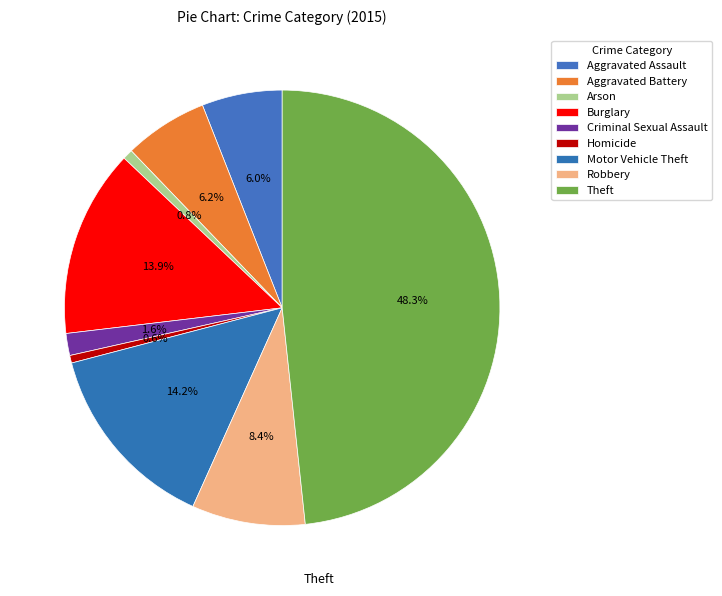

Count the number of slices in the pie.

9